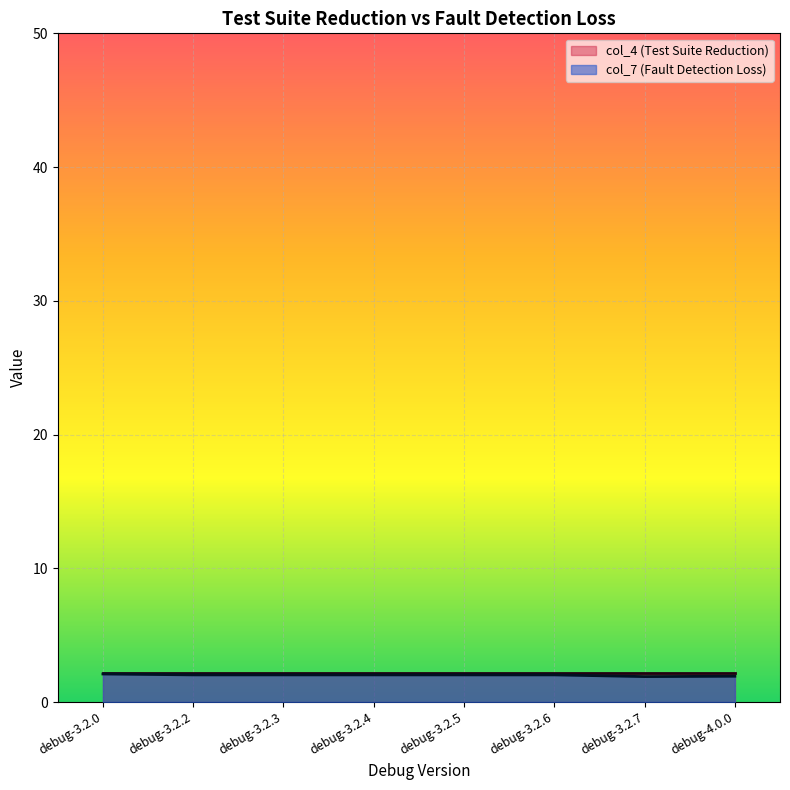

List the labels in order of value, smallest first.

debug-3.2.7, debug-4.0.0, debug-3.2.2, debug-3.2.3, debug-3.2.4, debug-3.2.5, debug-3.2.6, debug-3.2.0